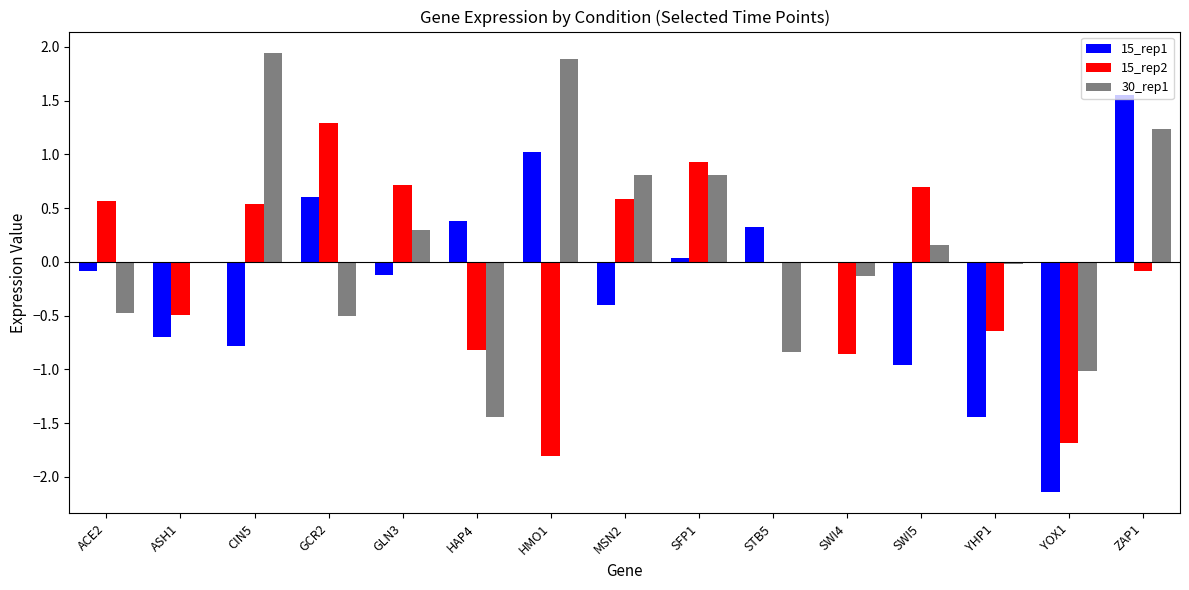

What is the sum of all 15_rep1 values?

-2.7